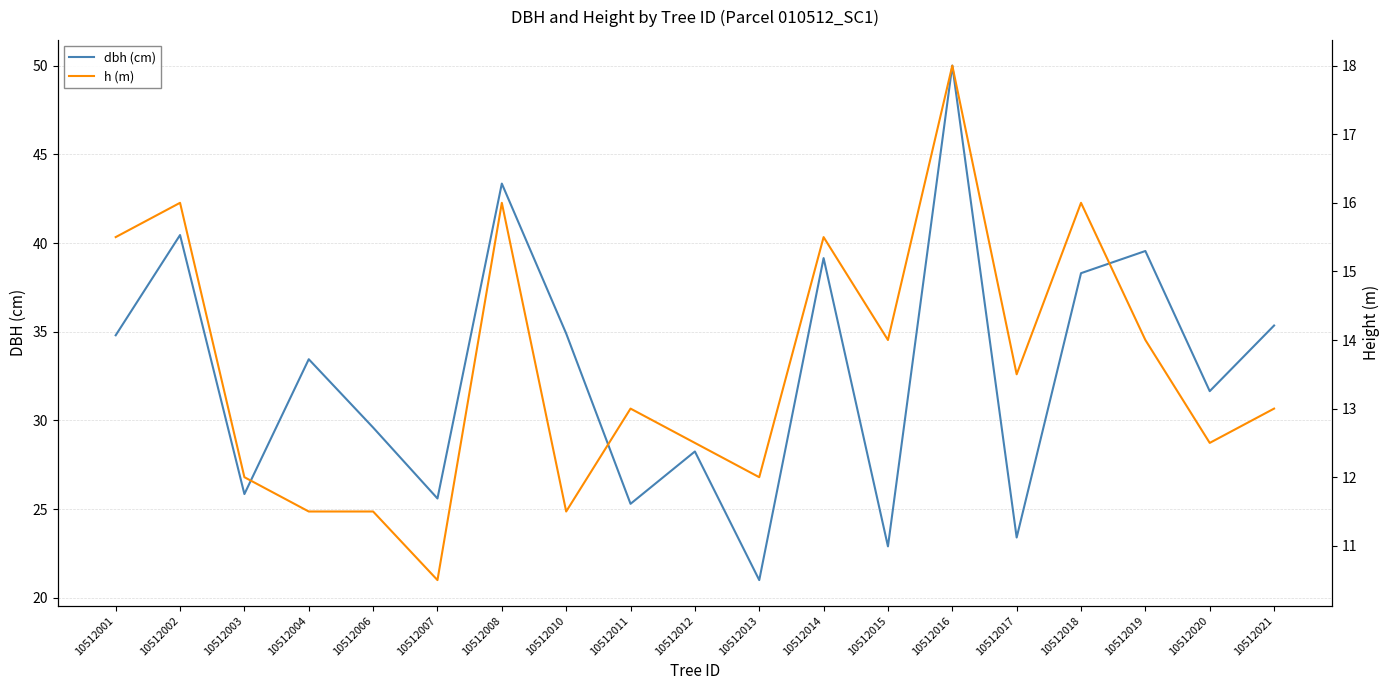

In h, how many points are higher than both neighbors (excluding endpoints)?

6